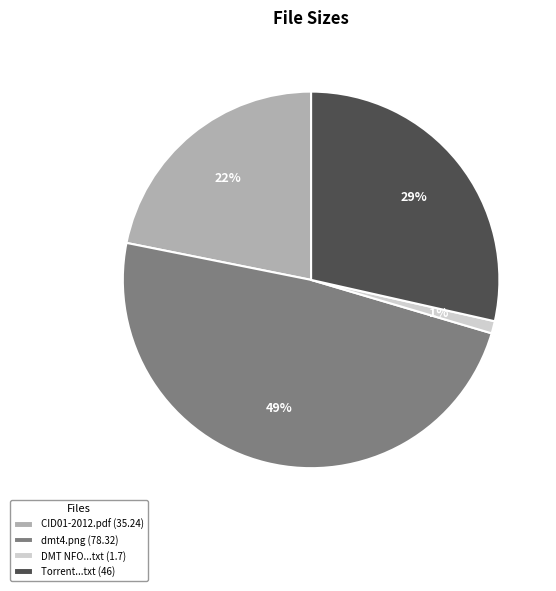

Which has a higher value, Torrent...txt (46) or DMT NFO...txt (1.7)?

Torrent...txt (46)